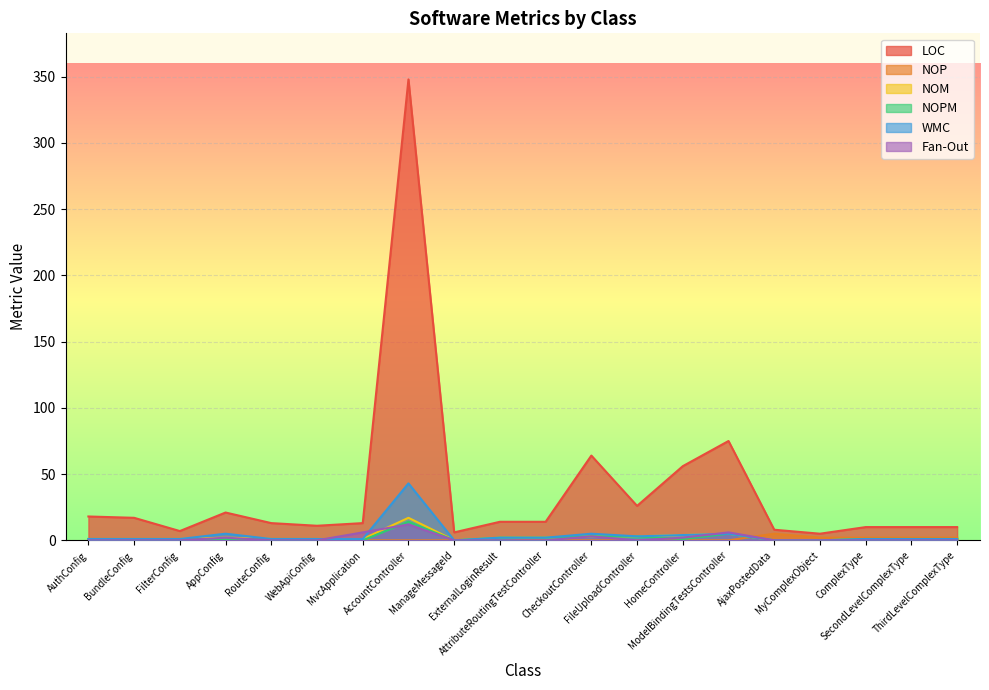

Reading left to right, what are all the values shown in this chart?

LOC: 18	17	7	21	13	11	13	348	6	14	14	64	26	56	75	8	5	10	10	10
NOP: 0	0	0	0	0	0	0	0	0	2	0	0	0	0	0	5	2	2	2	2
NOM: 1	1	1	2	1	1	1	17	0	2	2	3	3	4	5	0	0	1	1	1
NOPM: 1	1	1	1	1	1	0	14	0	2	2	3	3	1	5	0	0	1	1	1
WMC: 1	1	1	5	1	1	1	43	0	2	2	5	3	4	5	0	0	1	1	1
Fan-Out: 0	0	0	2	0	0	6	12	0	0	0	3	0	2	6	0	0	0	0	0